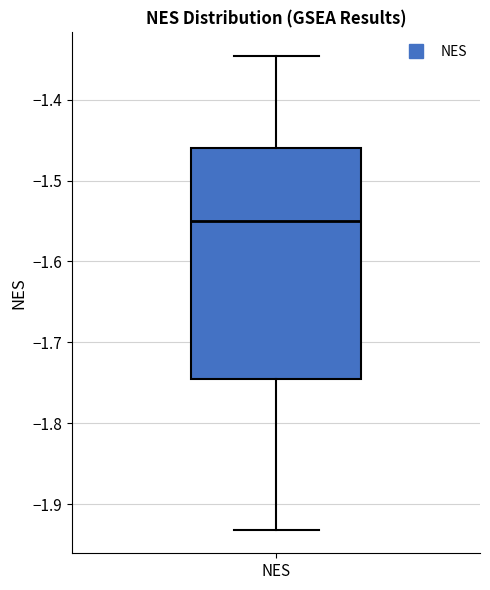

Where is the lower edge of the box for NES on the y-axis? The values are not printed on the chart, so give them approximately, as read against the axis.

-1.75